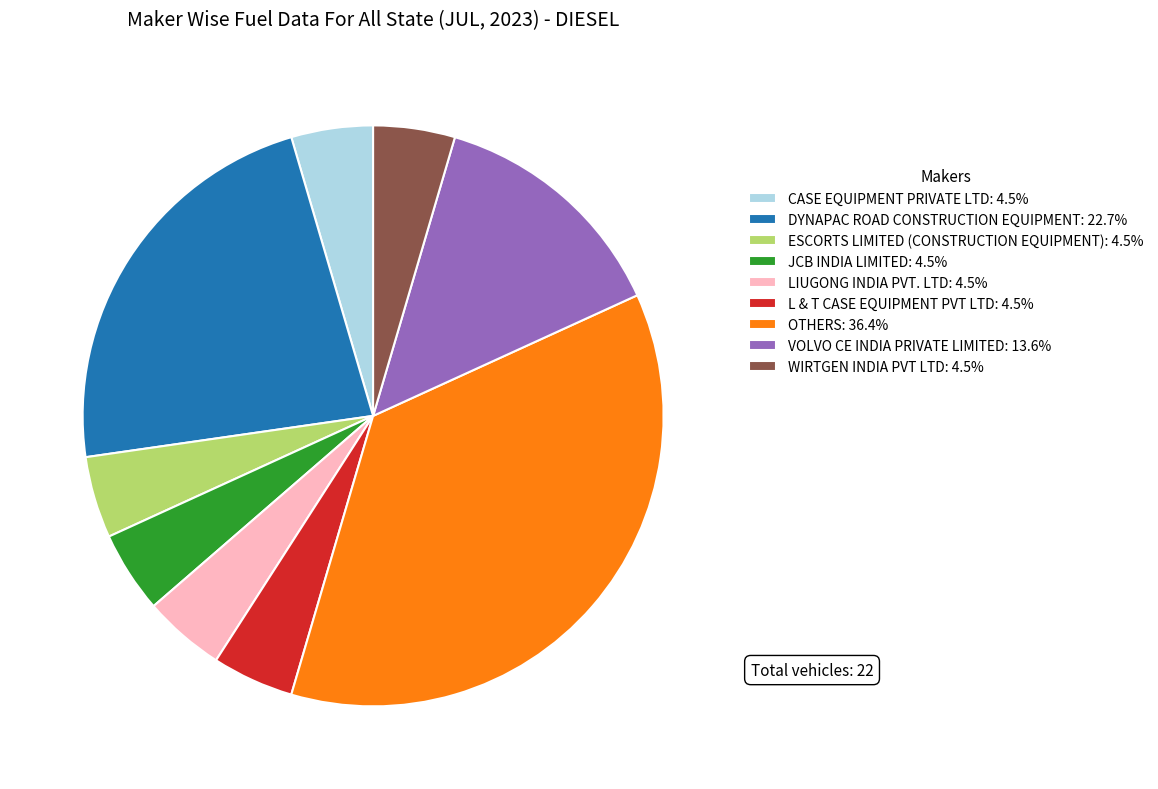

Is there a majority slice in this chart?

No